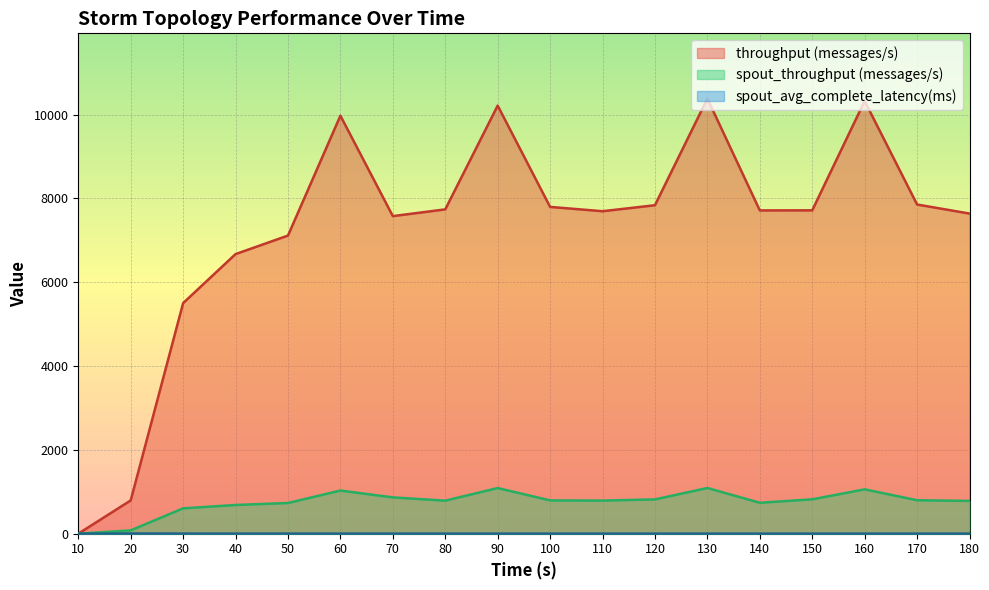

The value of throughput (messages/s) at 150 is 10978.1. True or false?

False